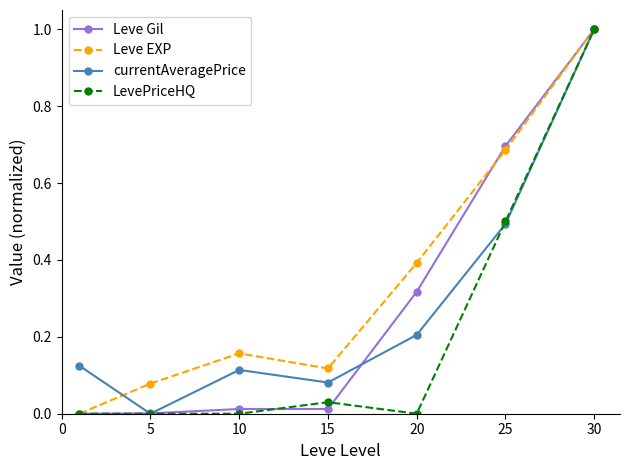

Which series has the largest total across all categories?

Leve EXP